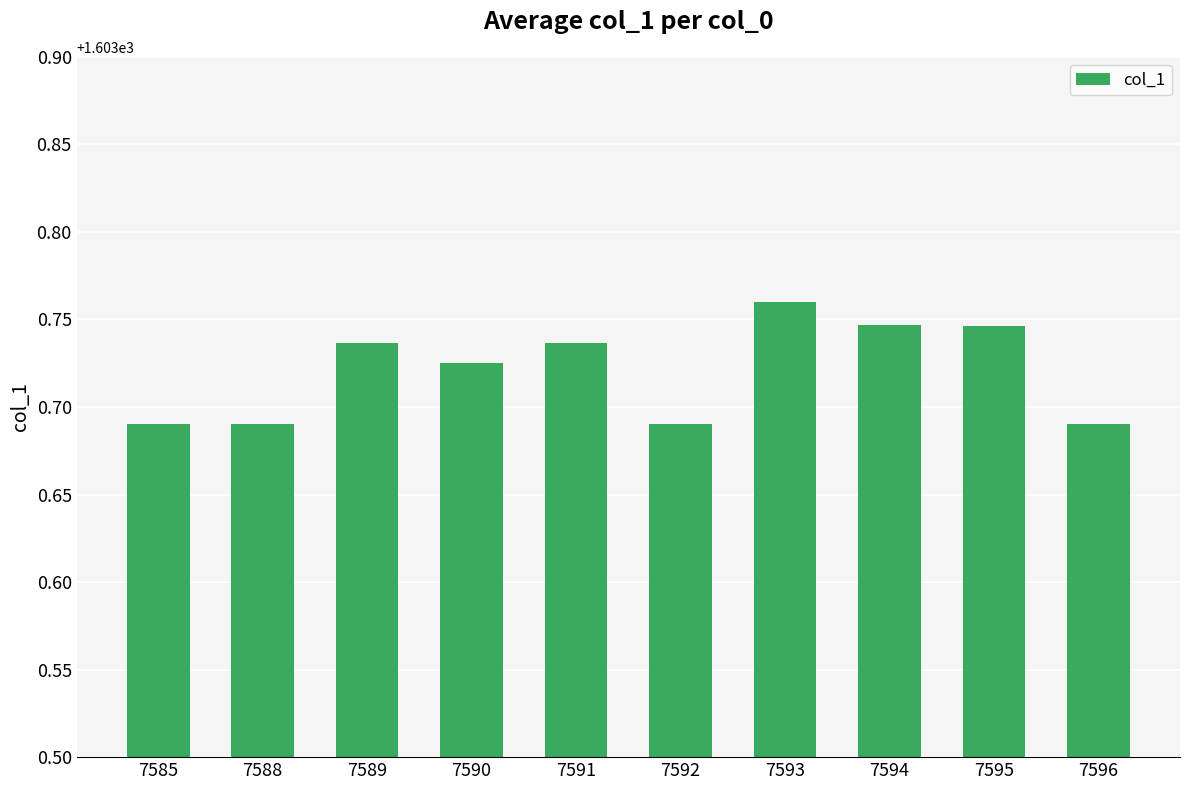

True or false: the data shows 2549.8 at 7593.

False